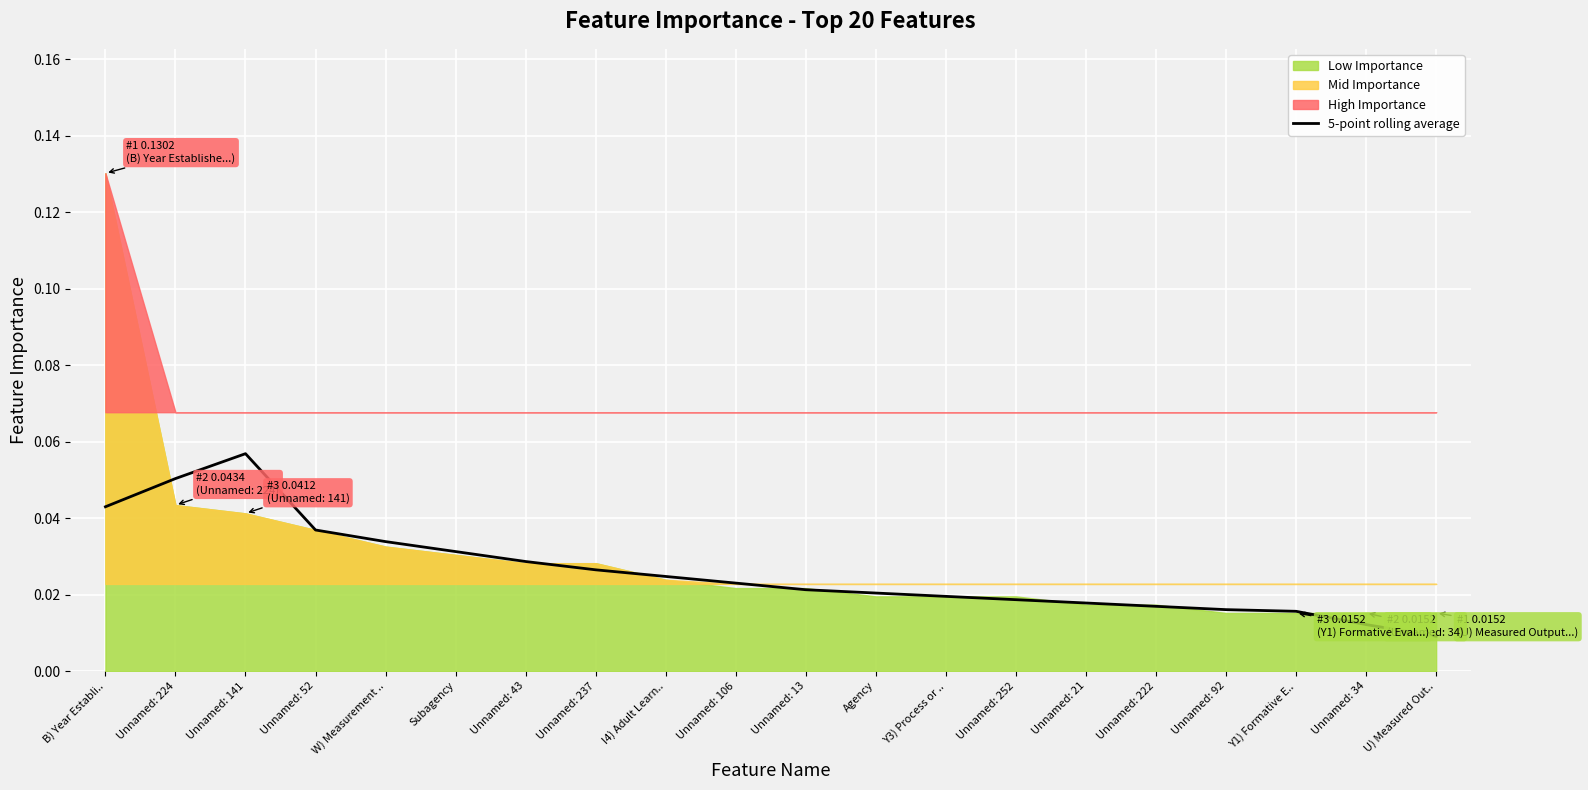

What is the maximum value shown in the chart?

0.1